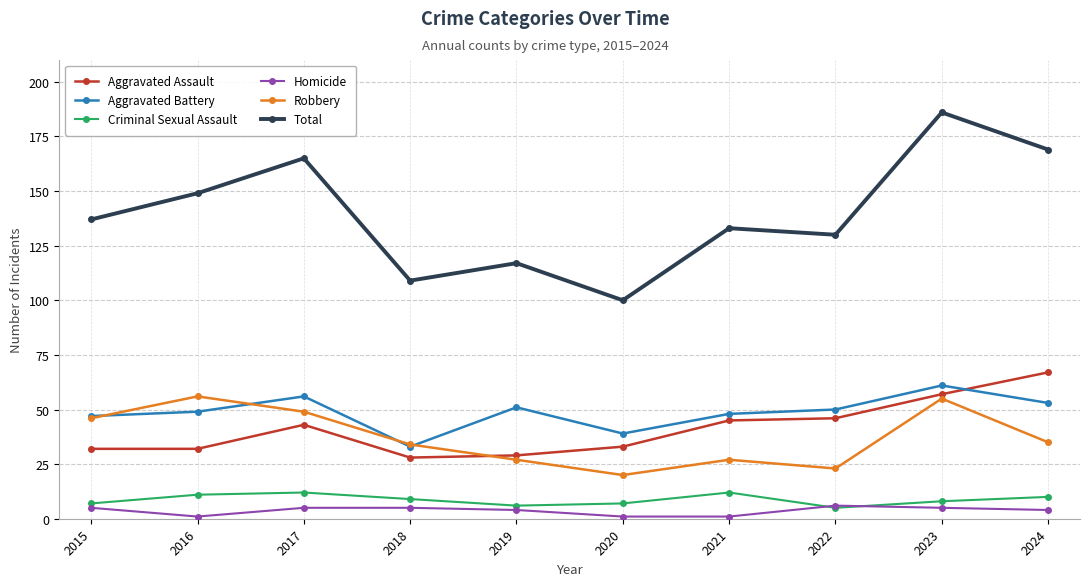

What is the lowest value of the Homicide series?

1